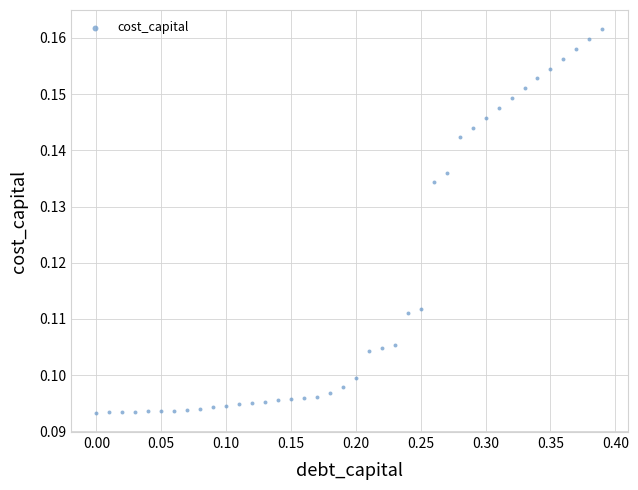

What is the range of X values (max minus min)?

0.4